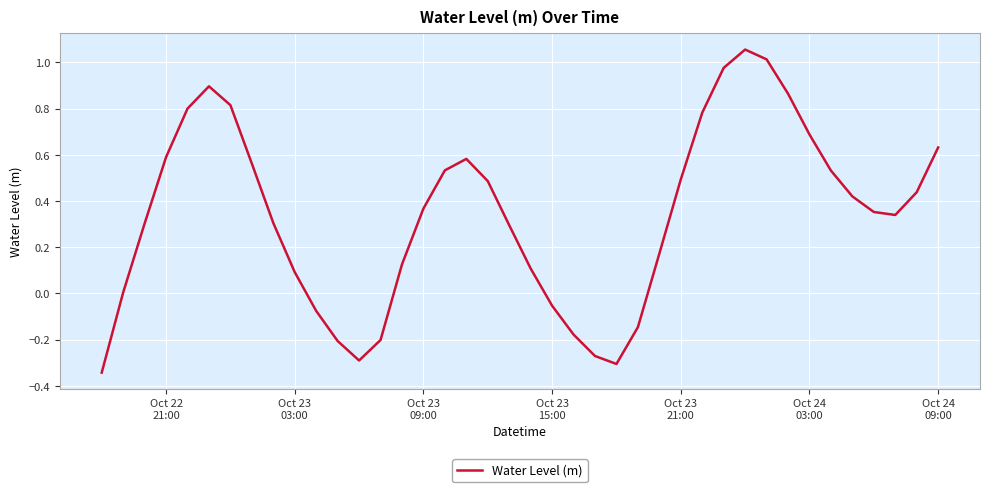

What is the difference between the maximum and minimum values?

1.4